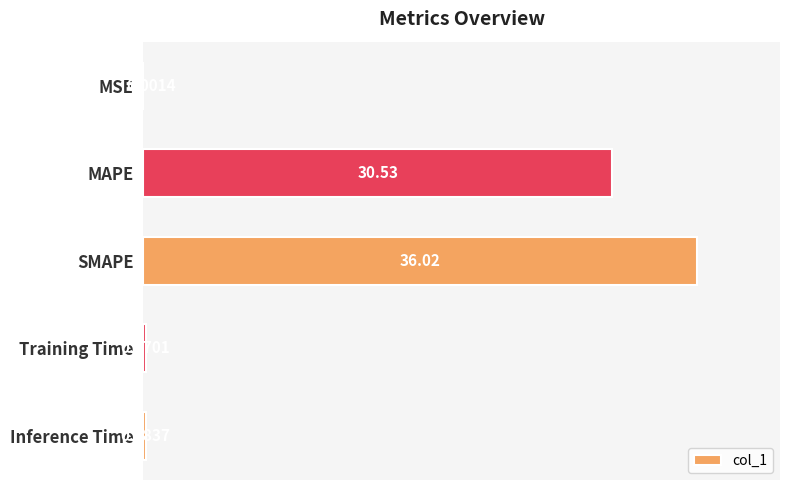

Does the chart contain stacked bars?

No